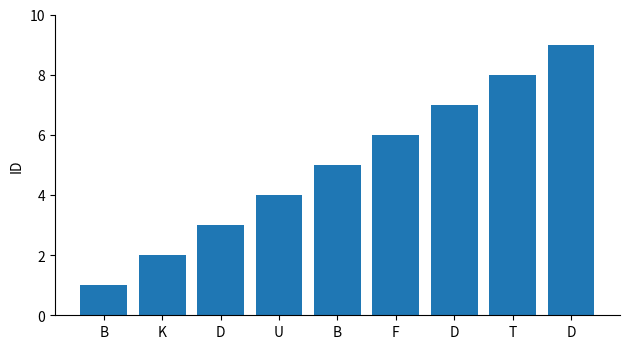

How many series are shown in this chart?

1